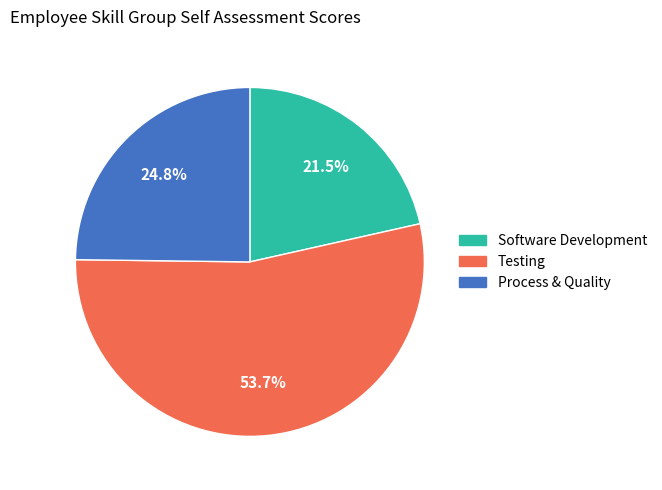

What is the largest slice in the pie chart?

Testing